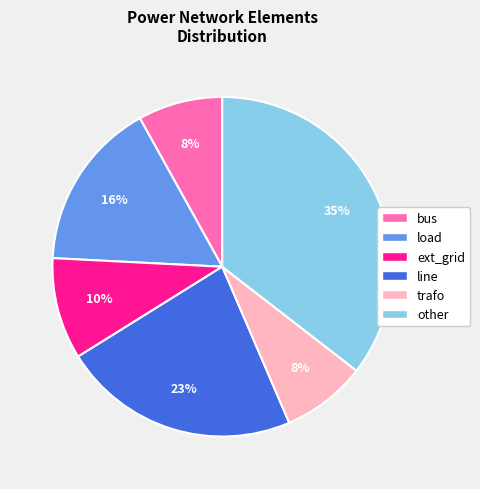

Between line and other, which is larger?

other